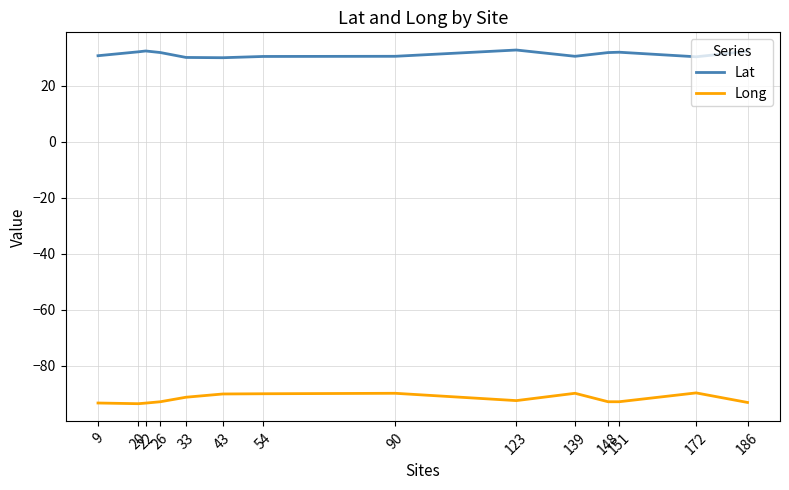

What is the minimum value for Lat?

30.0